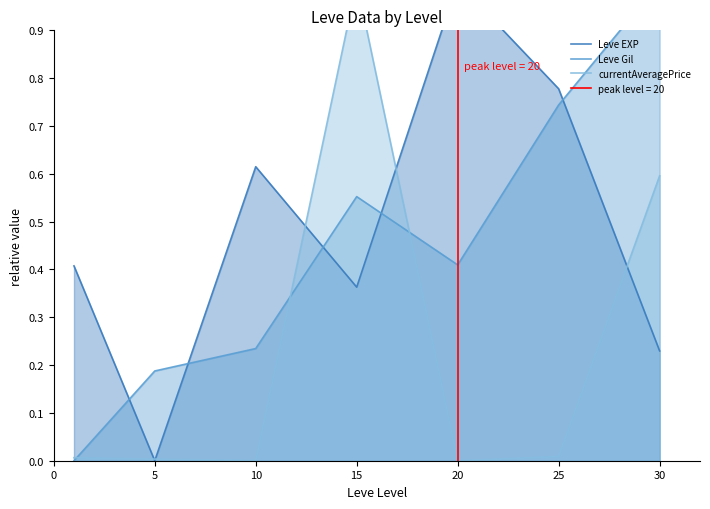

Is the value of currentAveragePrice at 0 greater than the value of Leve EXP at 20?

No